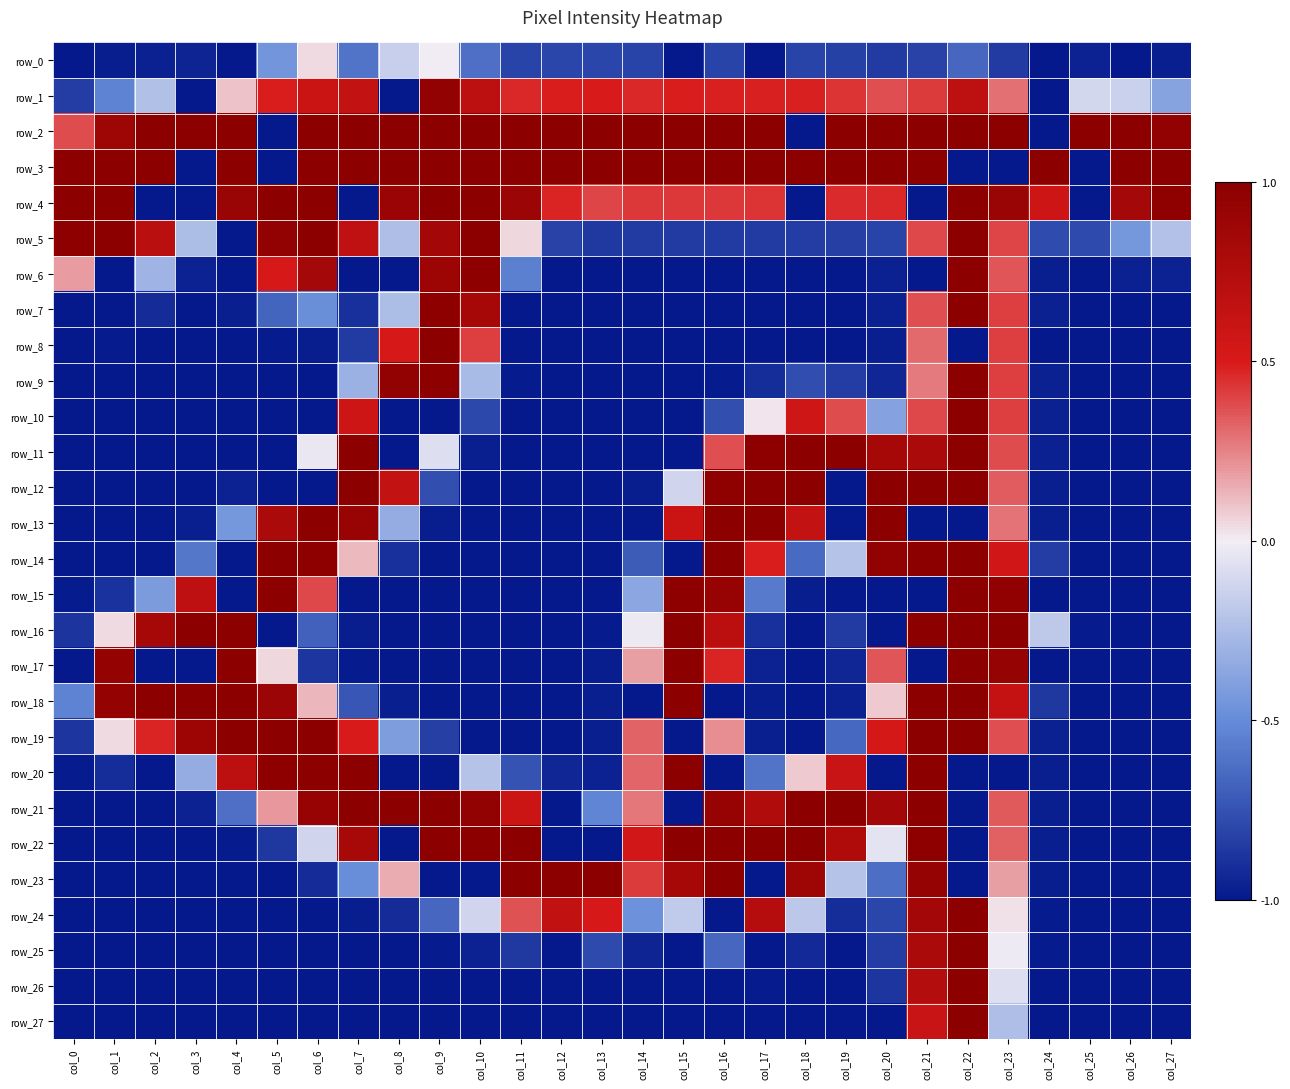

What is the difference between the highest and lowest values at col_9?

2.0